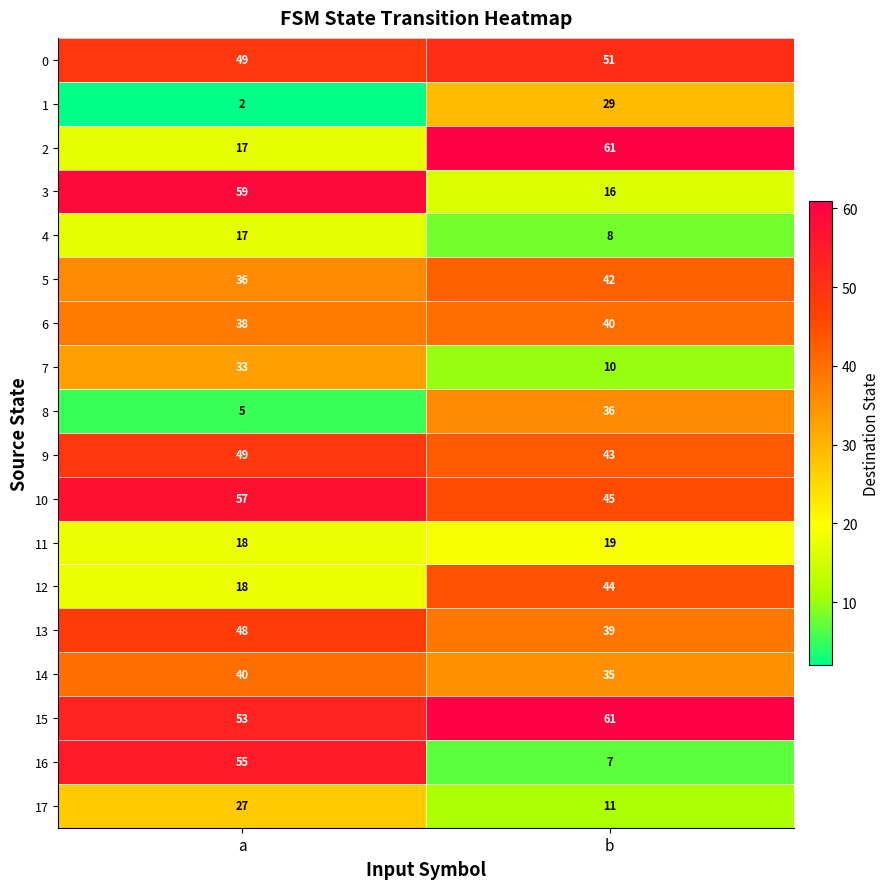

Which series has the largest total across all categories?

15